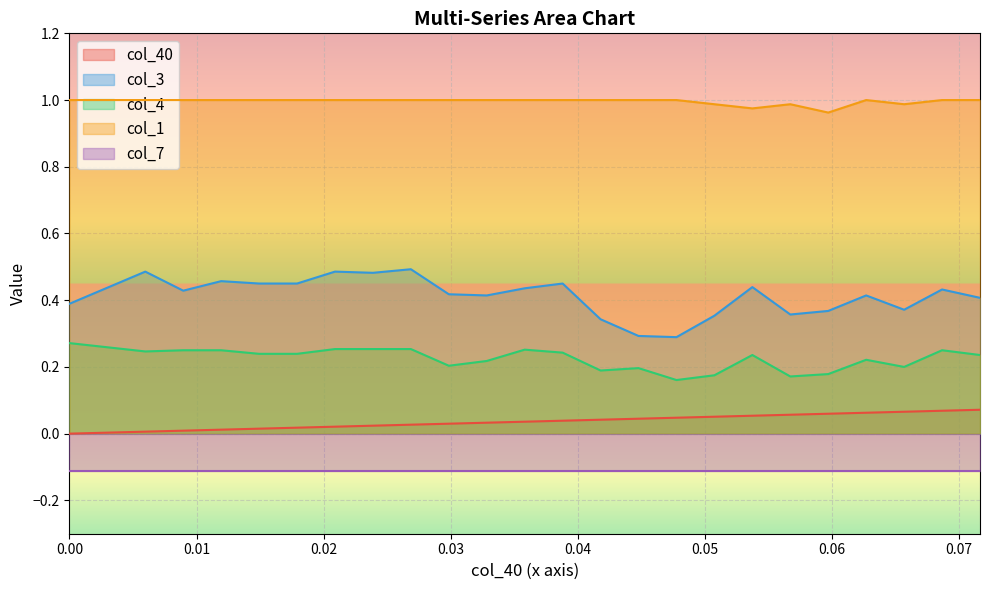

True or false: col_3 and col_1 intersect in this chart.

False